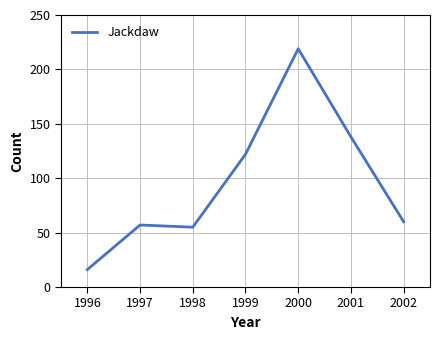

At which label does the data first exceed 60?

1999